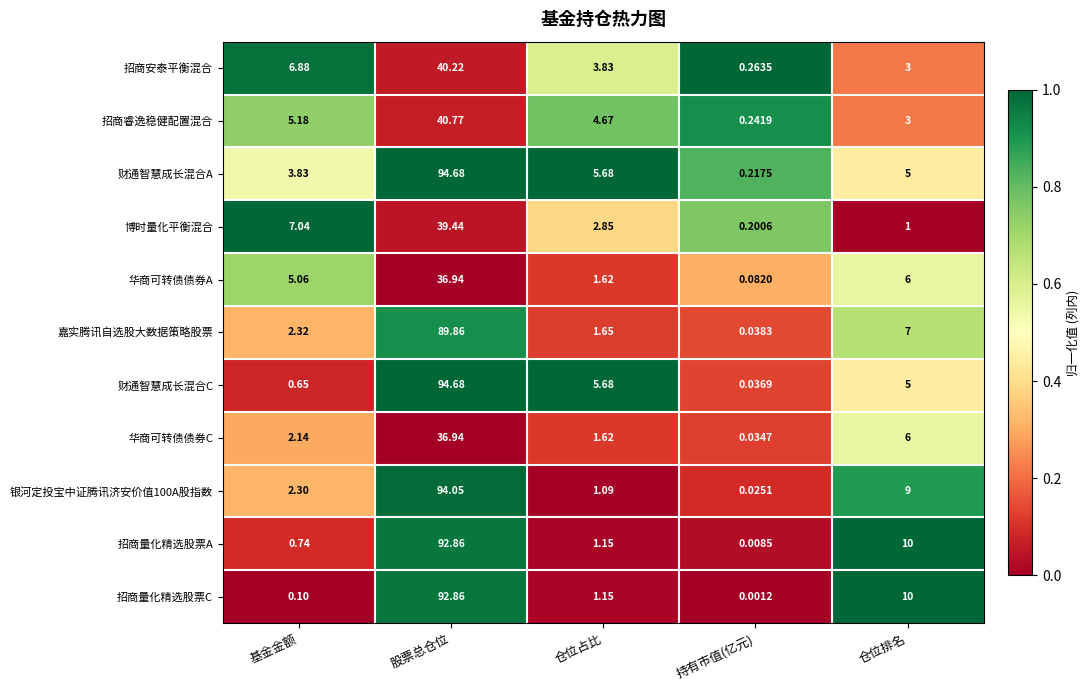

Which series has the largest range (max minus min)?

财通智慧成长混合C